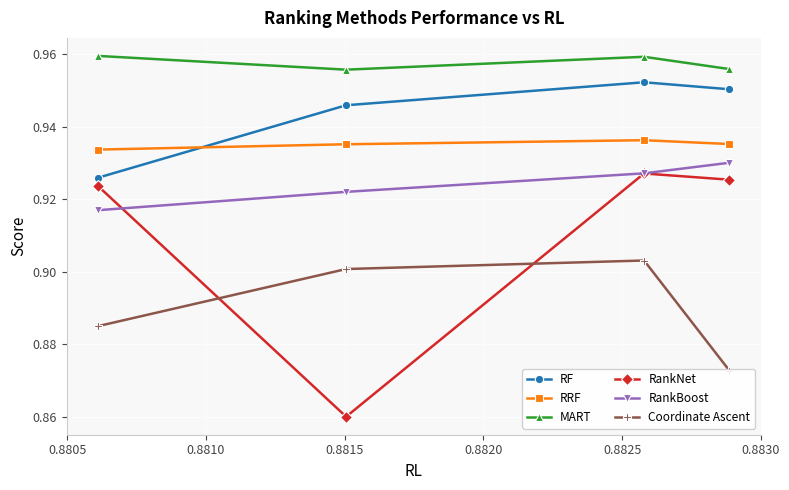

True or false: MART has more than 2 points higher than both neighbors.

False